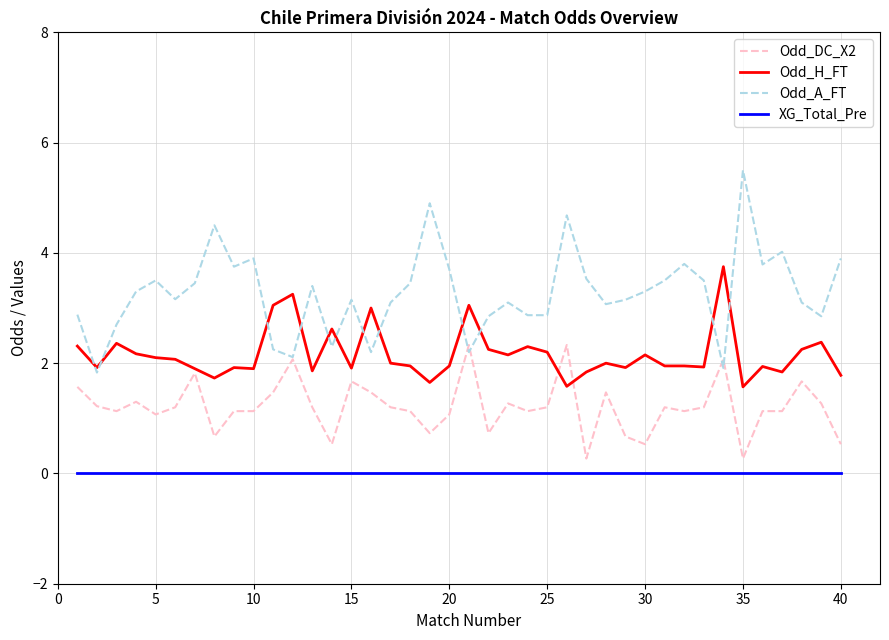

Rank the series by their maximum value, from highest to lowest.

Odd_A_FT, Odd_H_FT, Odd_DC_X2, XG_Total_Pre